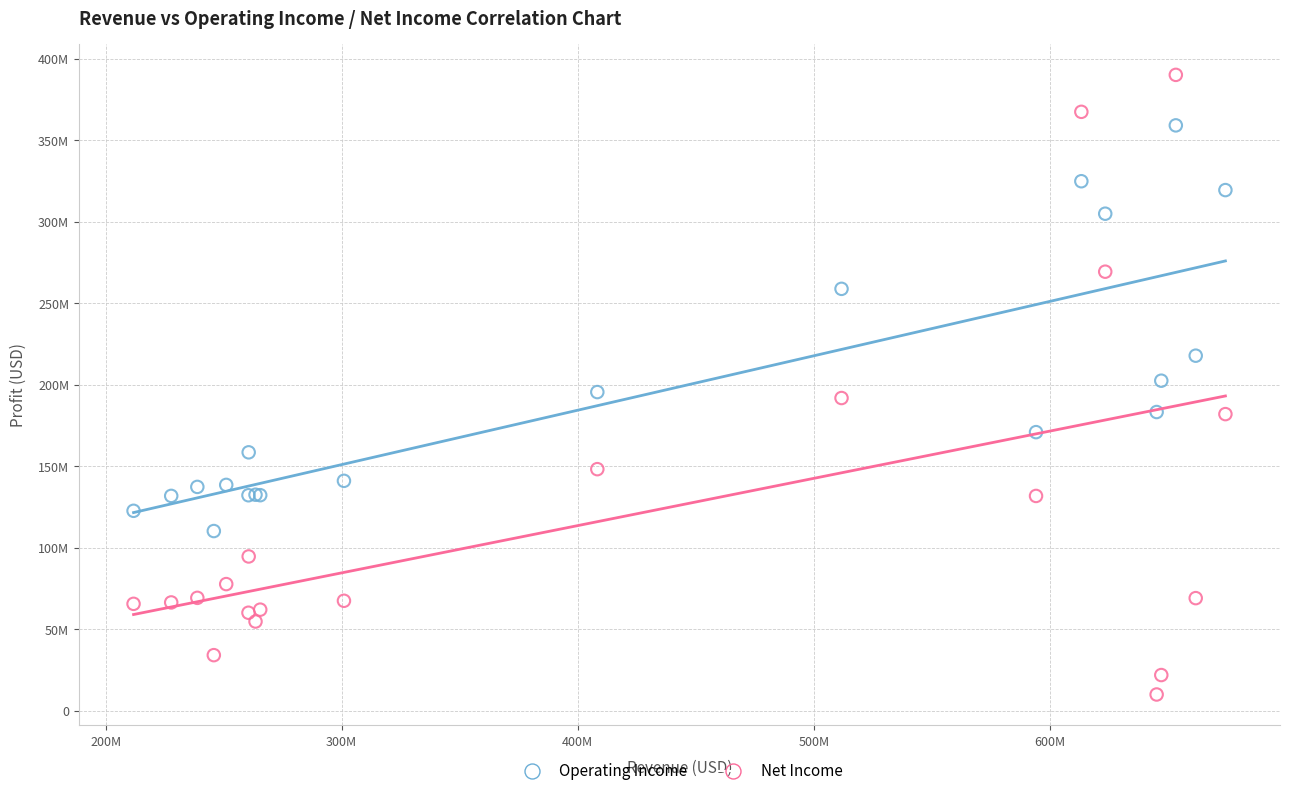

Which series has the widest spread of Y values?

Net Income